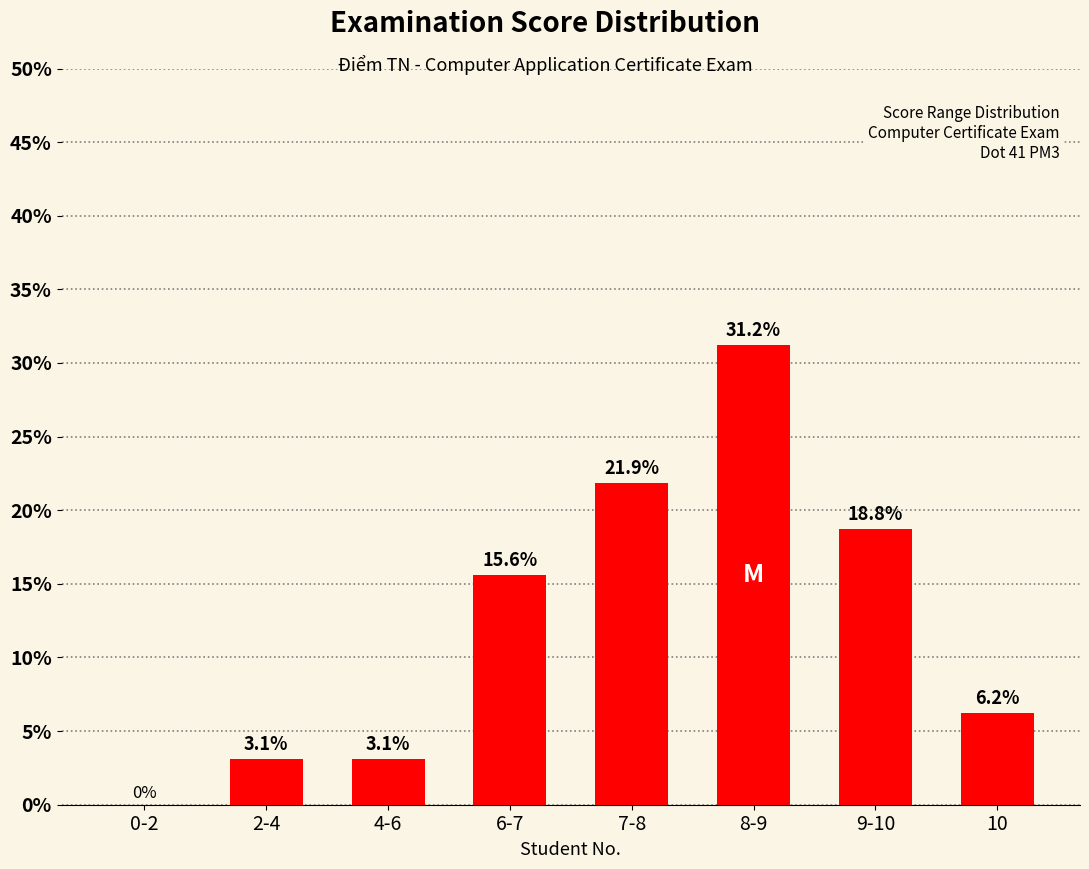

Is it true that the value at 10 is 6.2?

True